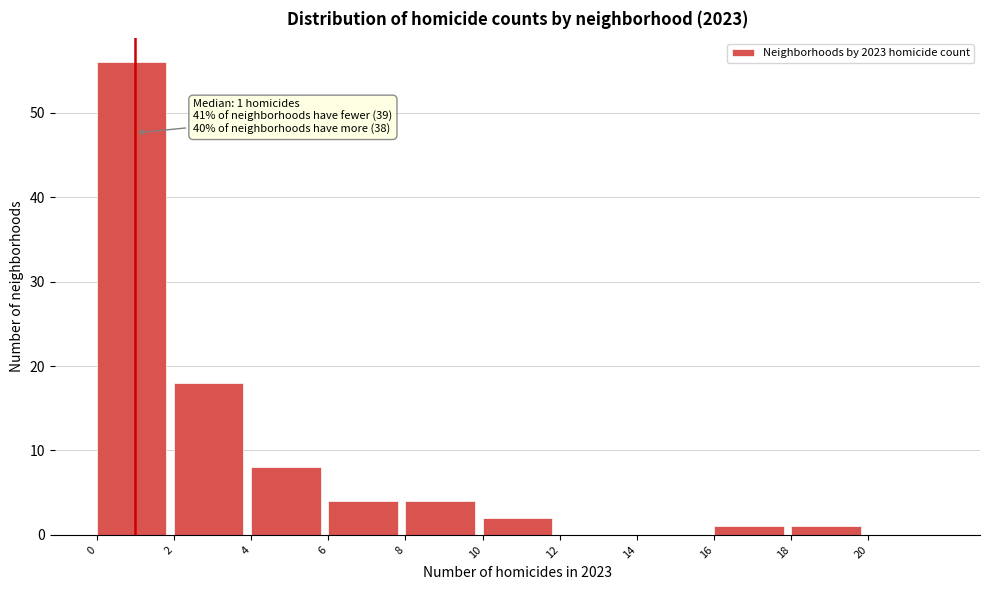

Over which range of the x-axis is the bar tallest?

0 to 2